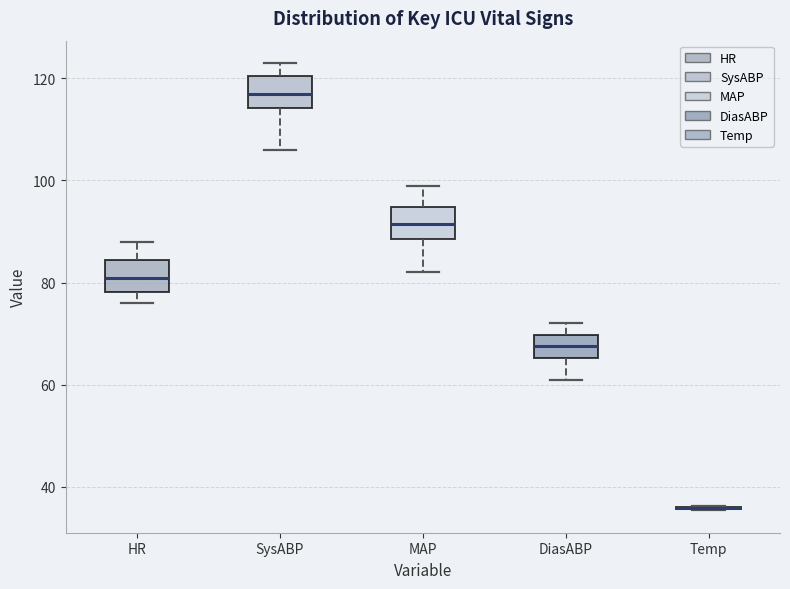

Where does the median line of the box for HR sit on the y-axis? The values are not printed on the chart, so give them approximately, as read against the axis.

82